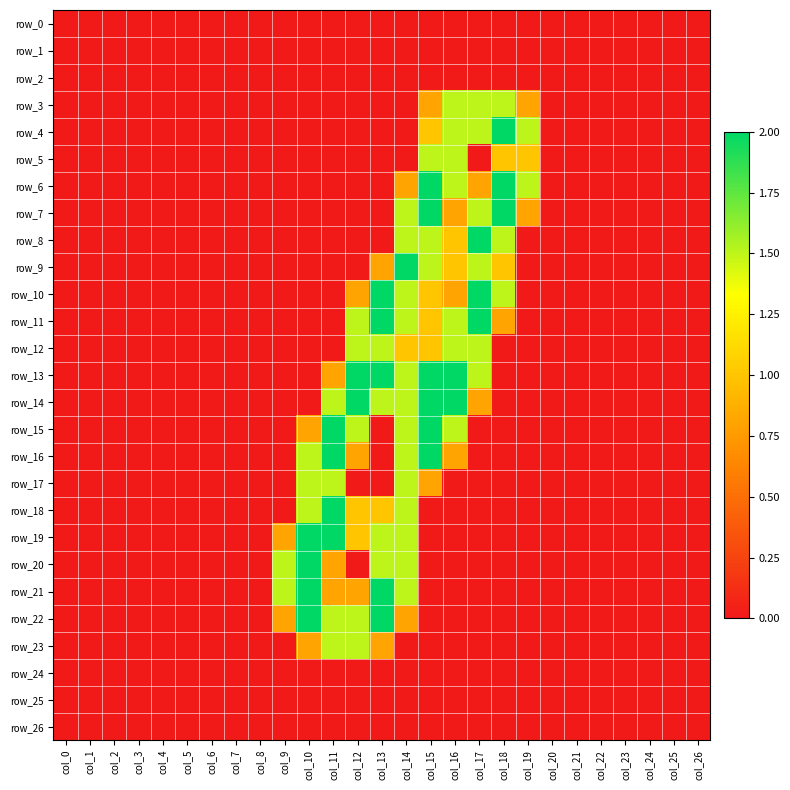

How many categories are shown in the chart?

27